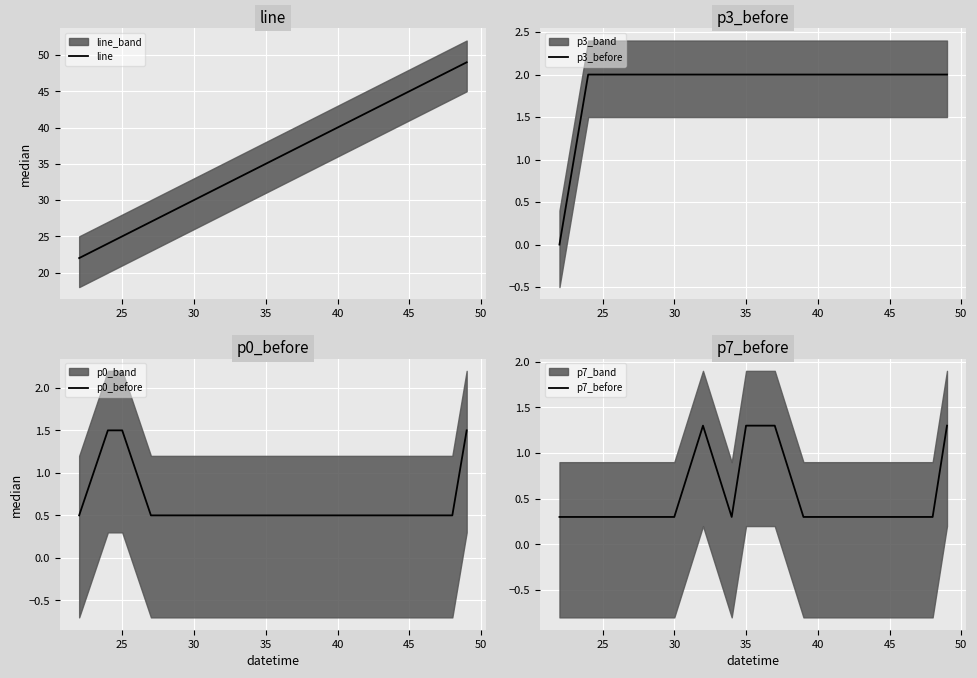

The value of line at 45 is 45. True or false?

True